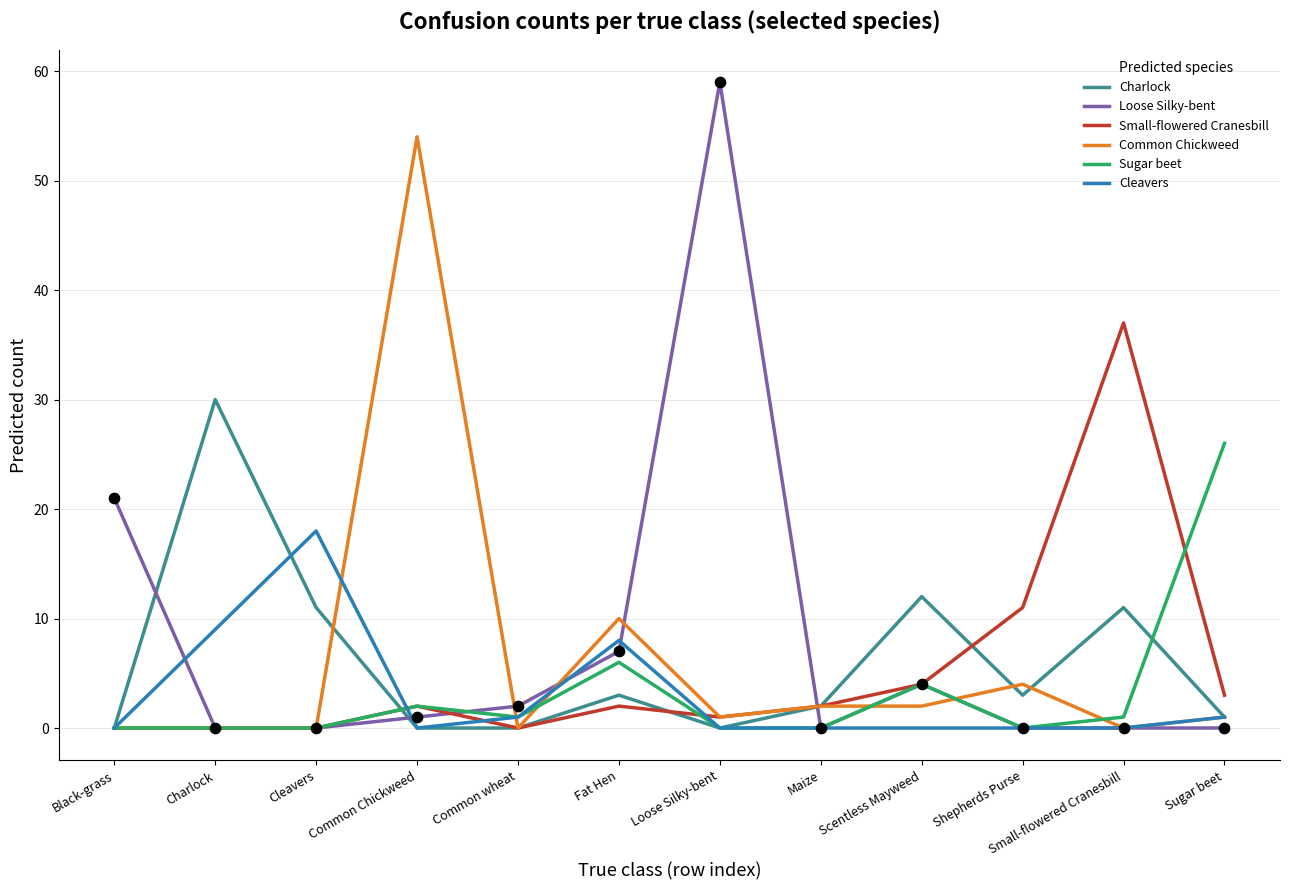

At which label is Sugar beet closest to 13?

Fat Hen